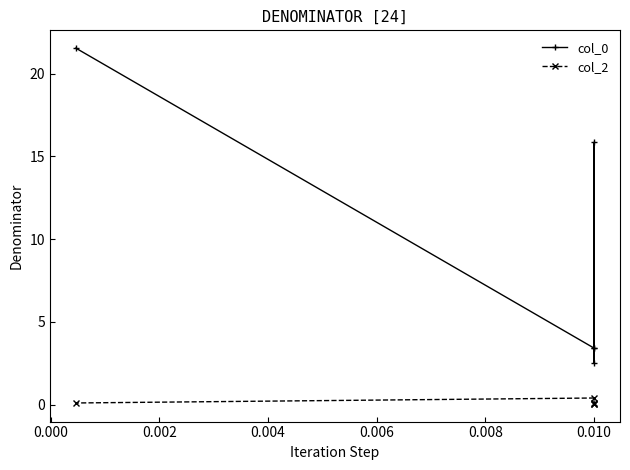

True or false: col_0 and col_2 intersect in this chart.

False